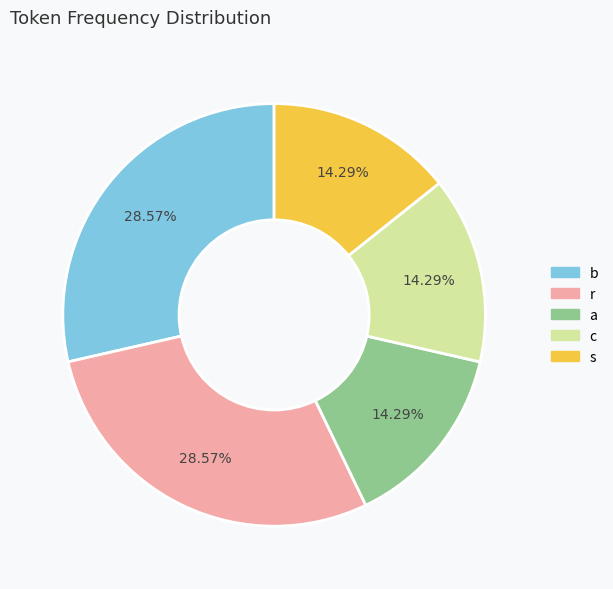

Approximately how many times larger is the value at b compared to a?

2.0